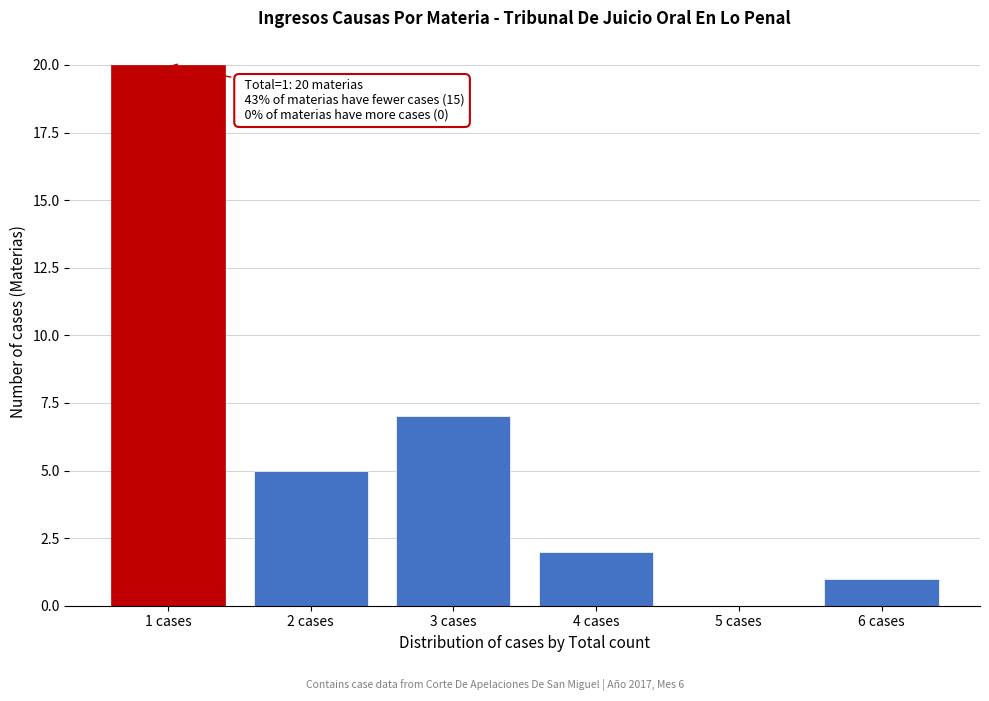

Reading left to right, what are all the values shown in this chart?

1 cases=20	2 cases=5	3 cases=7	4 cases=2	5 cases=0	6 cases=1